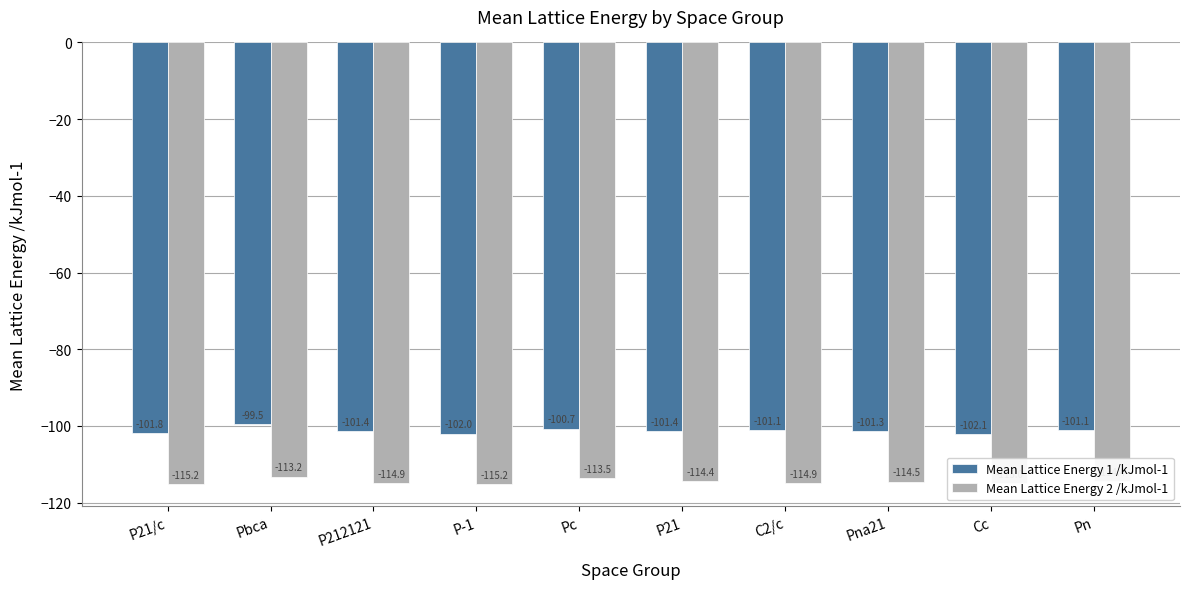

Between P-1 and Pc, which series saw the biggest shift?

Mean Lattice Energy 2 /kJmol-1